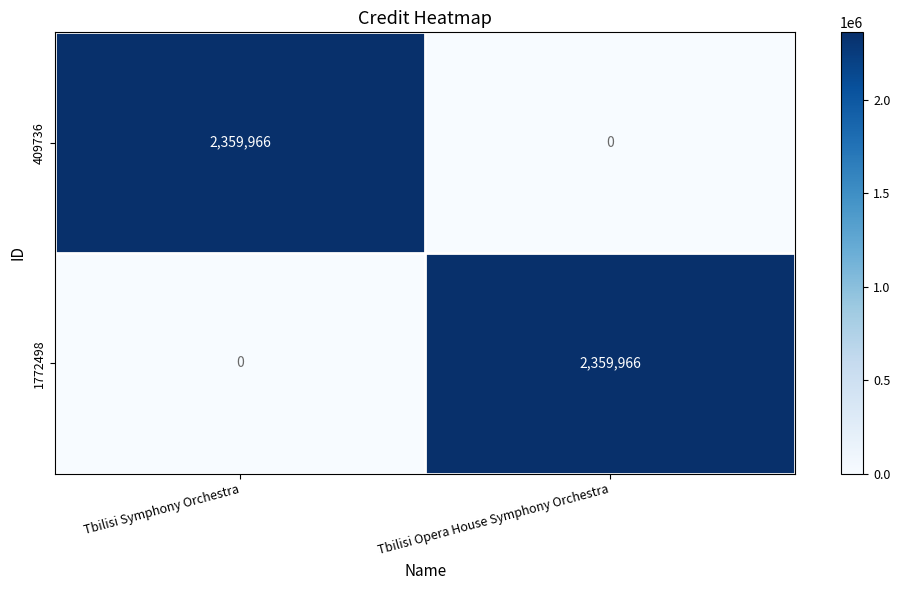

Reading right to left, extract all data points from this chart.

409736: 0	2359966
1772498: 2359966	0